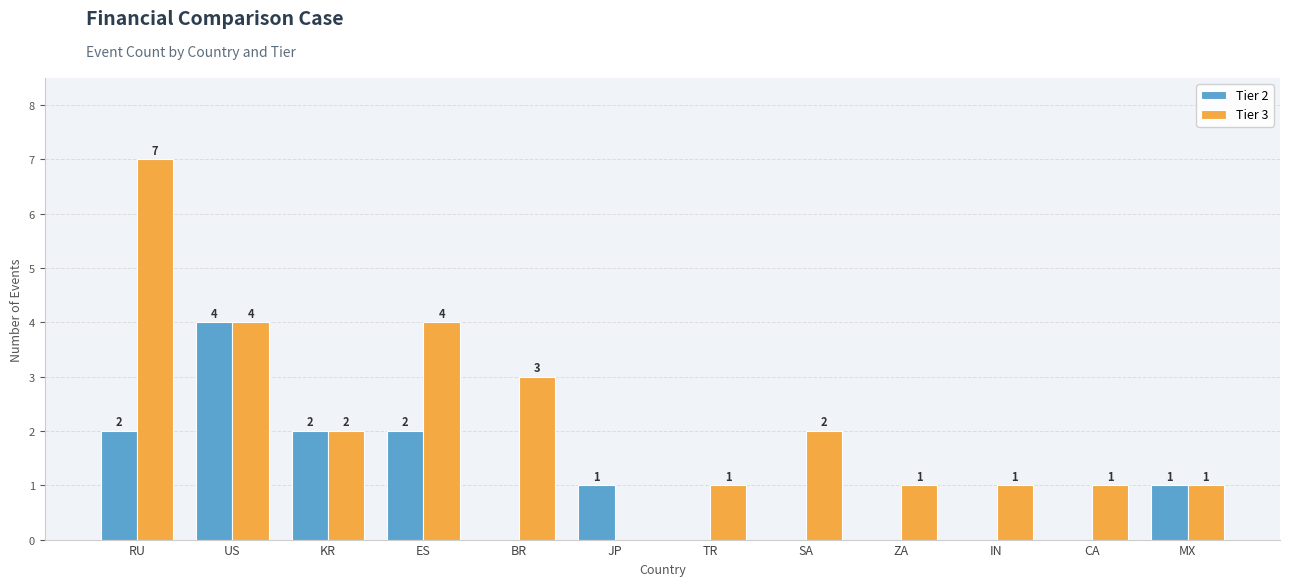

Count the Tier 2 values in the range 0 to 2.

11